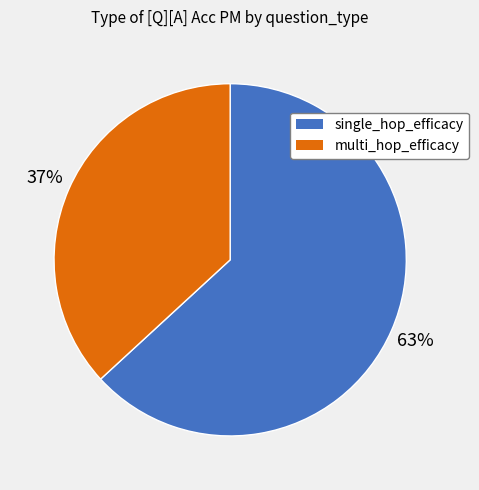

The single_hop_efficacy slice represents 63% of the pie. True or false?

True